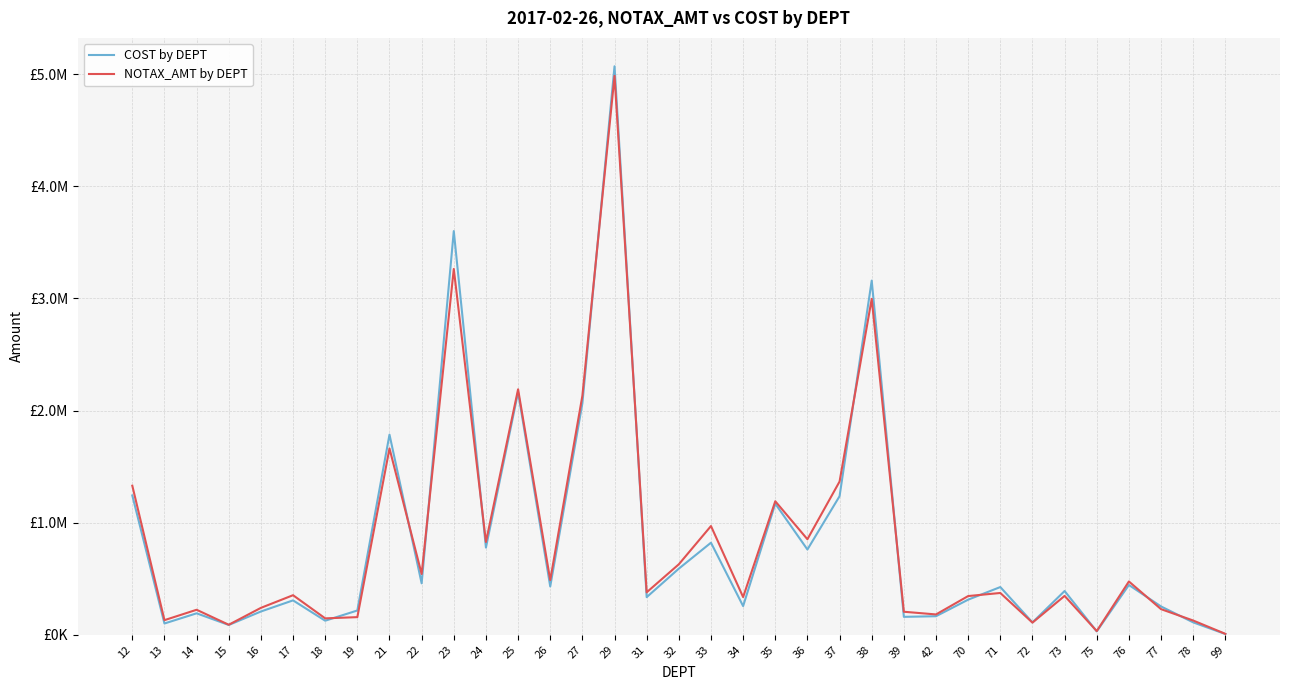

At which label does COST by DEPT first exceed 390423?

12